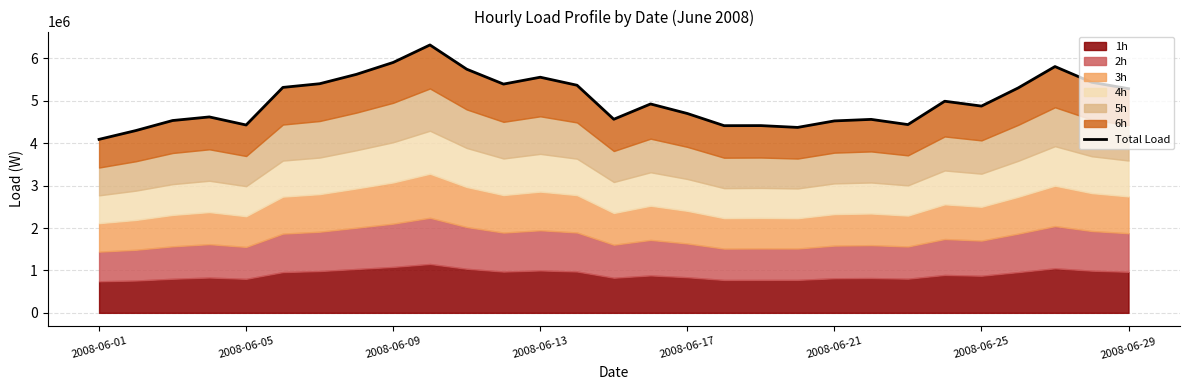

The value at 2008-06-25 is 4873977.0. True or false?

True